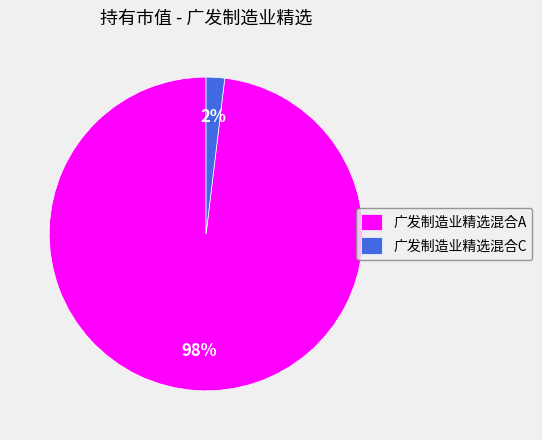

Between 广发制造业精选混合C and 广发制造业精选混合A, which is larger?

广发制造业精选混合A